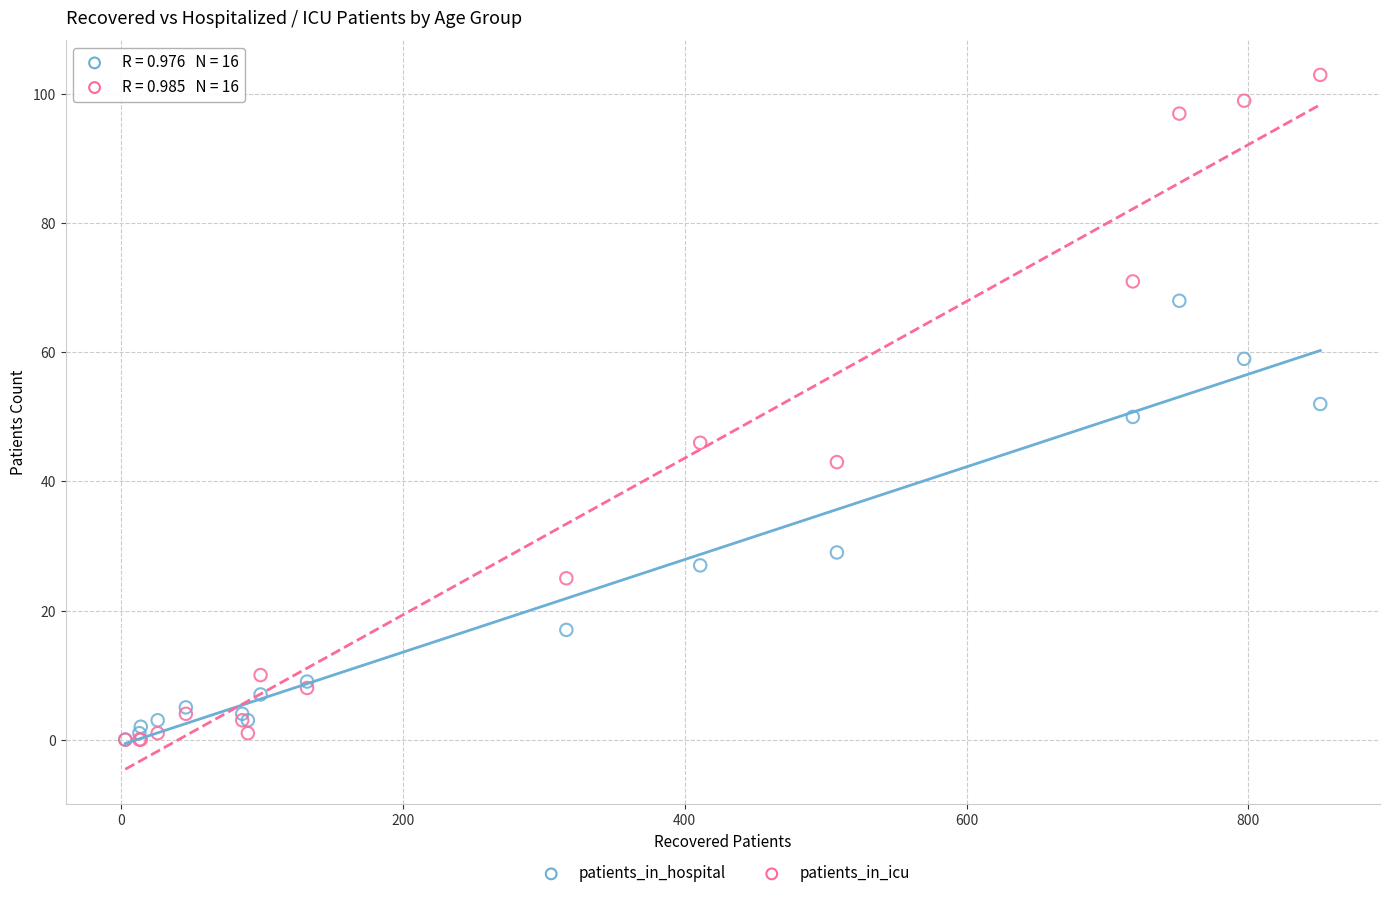

Which series contains the highest Y value?

patients_in_icu